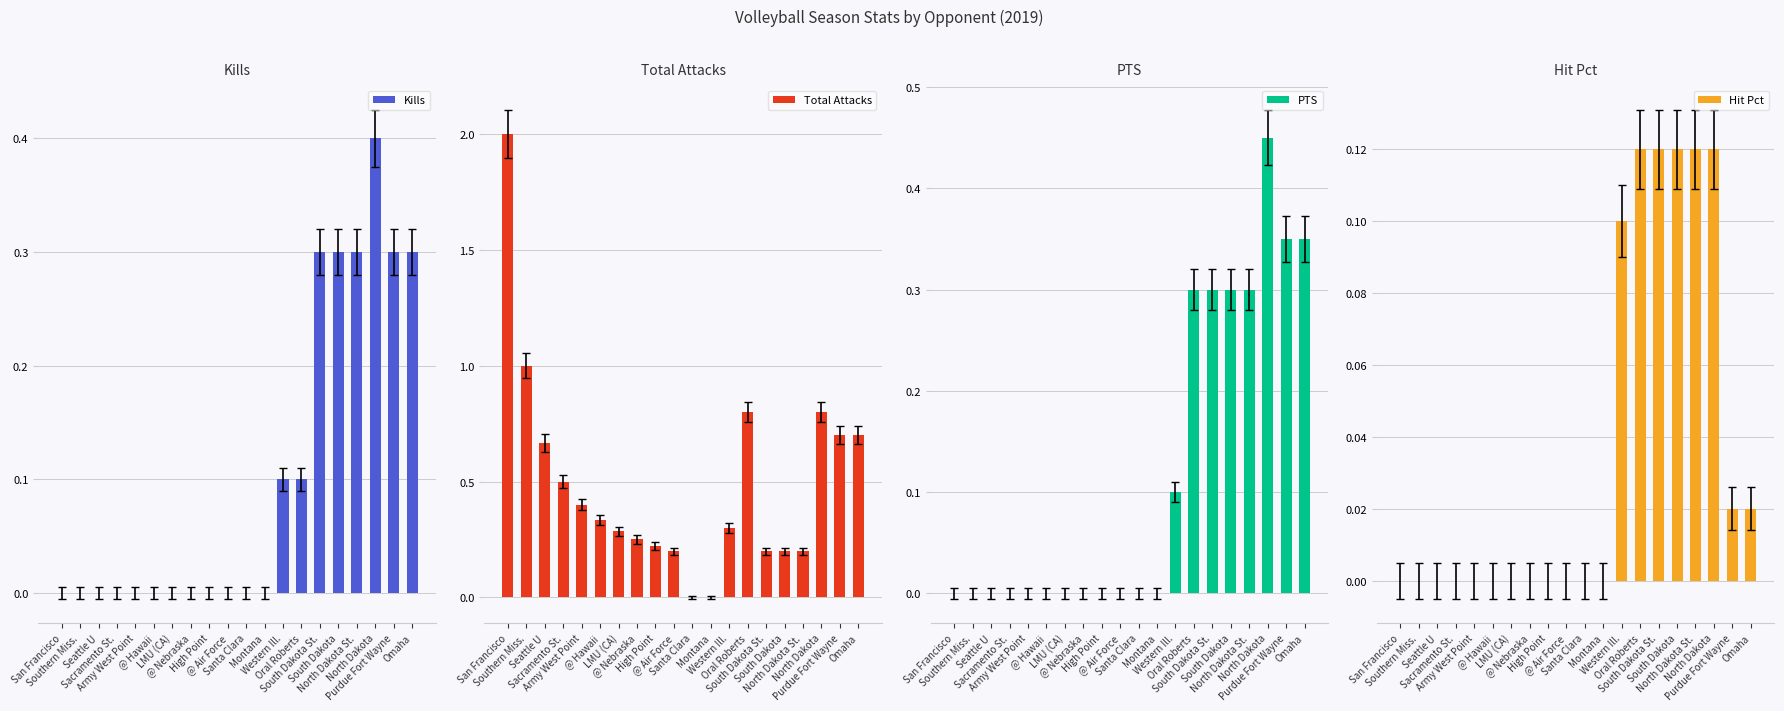

The value of PTS at Montana is 0.0. True or false?

True